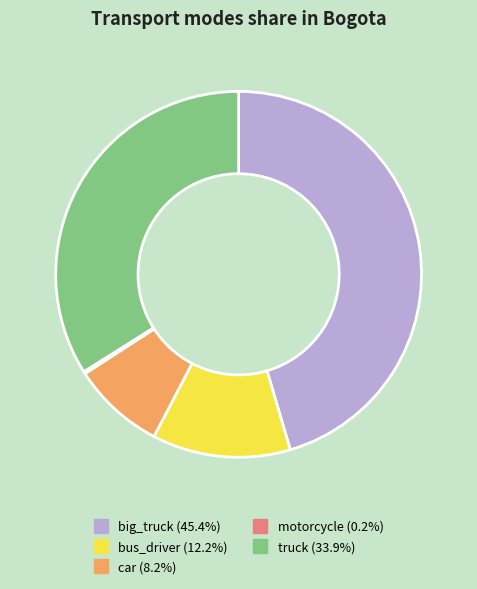

Is there any slice that represents more than half of the pie?

No